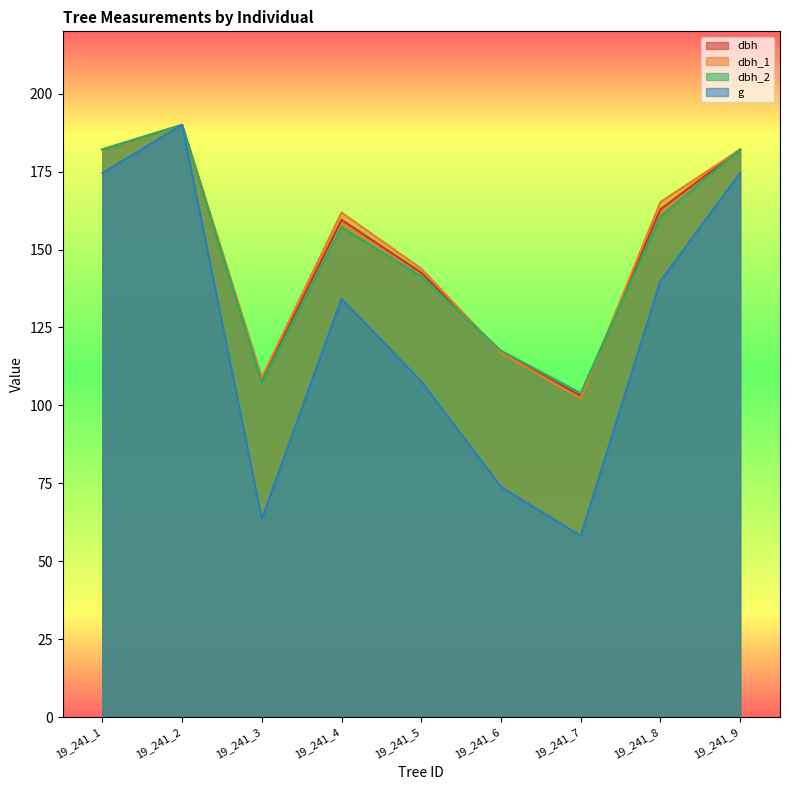

What is the sum of the dbh_1 values at 19_241_4 and 19_241_2?

351.9